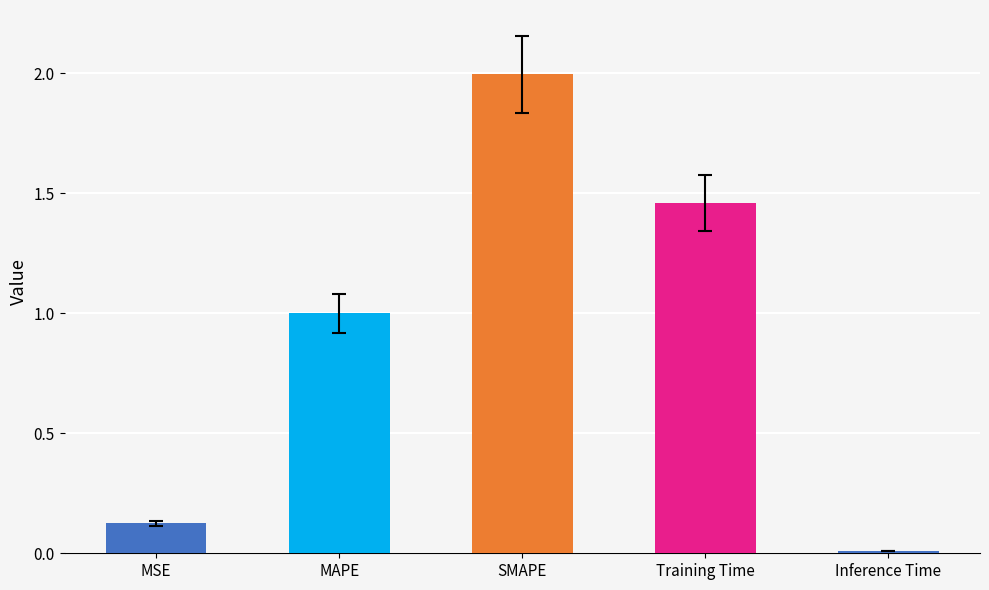

What is the change in value from MSE to Inference Time?

-0.1